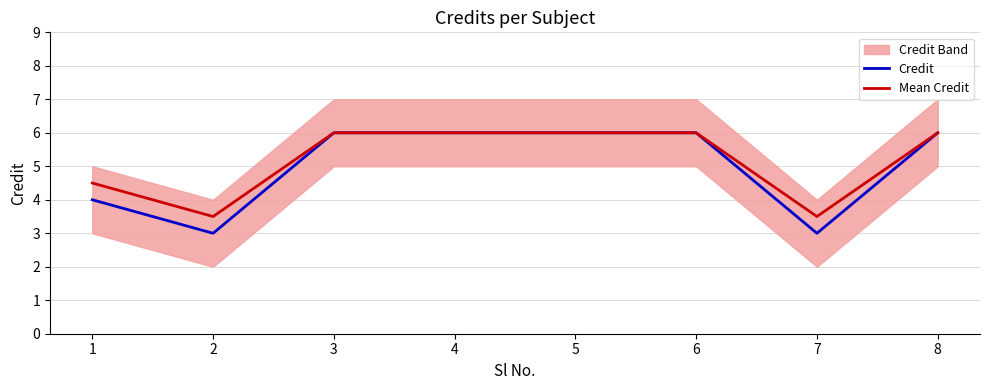

What is the value of the Mean Credit point at the 6th from the left?

6.0